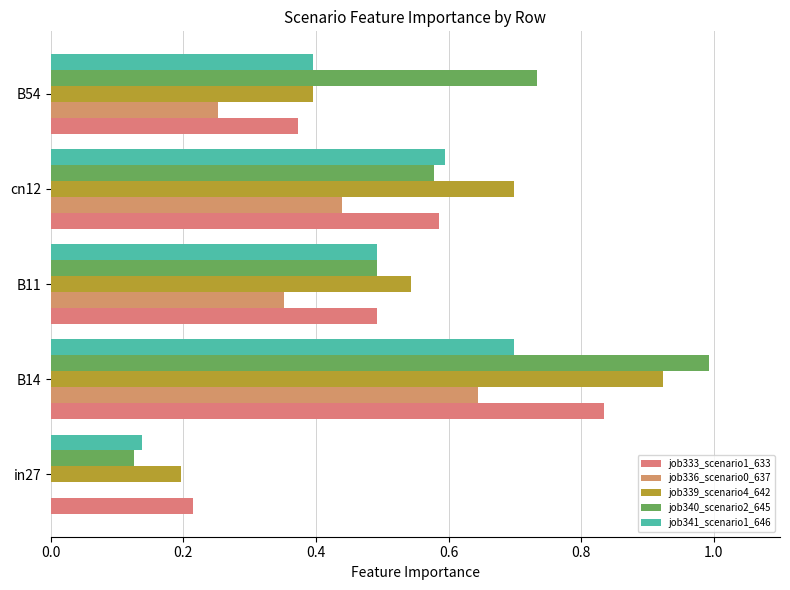

How many series are shown in this chart?

5